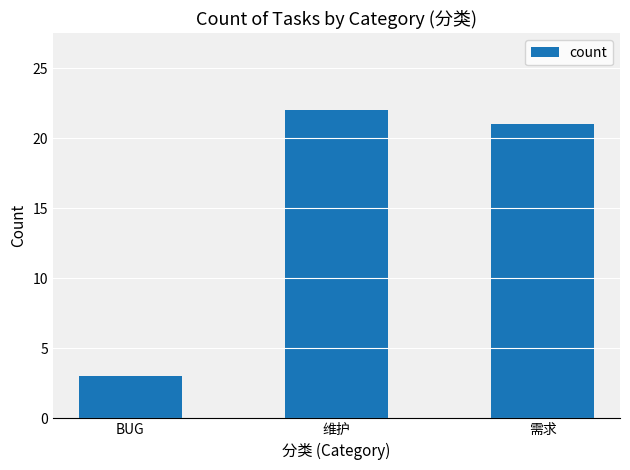

Is it true that the value at 需求 is 9?

False